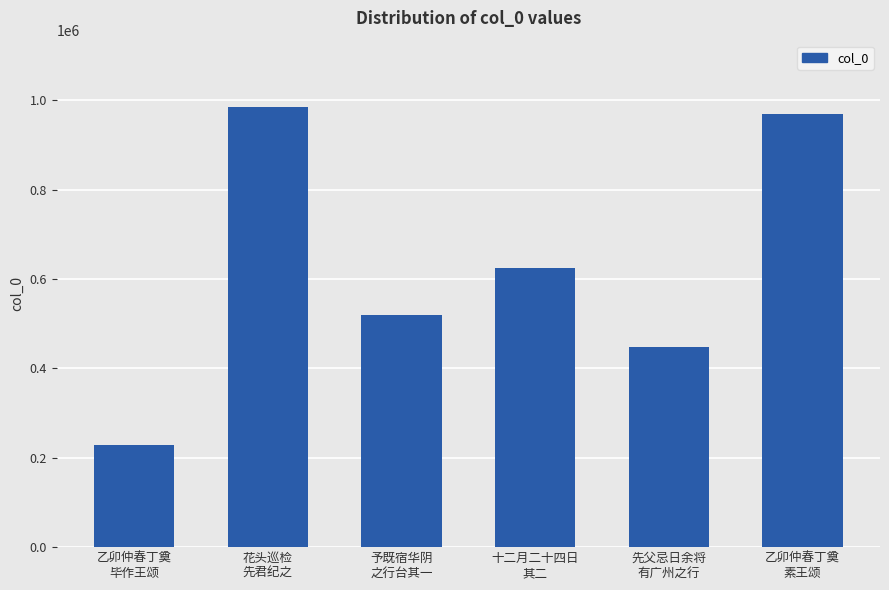

How many values are below 625519?

3